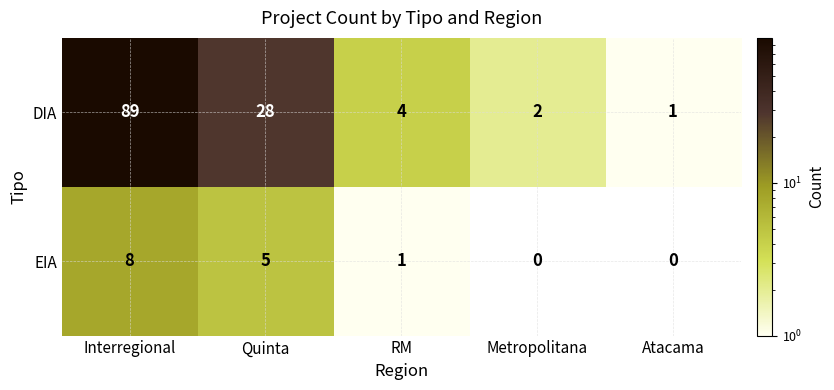

At how many categories does at least one series exceed 37?

1